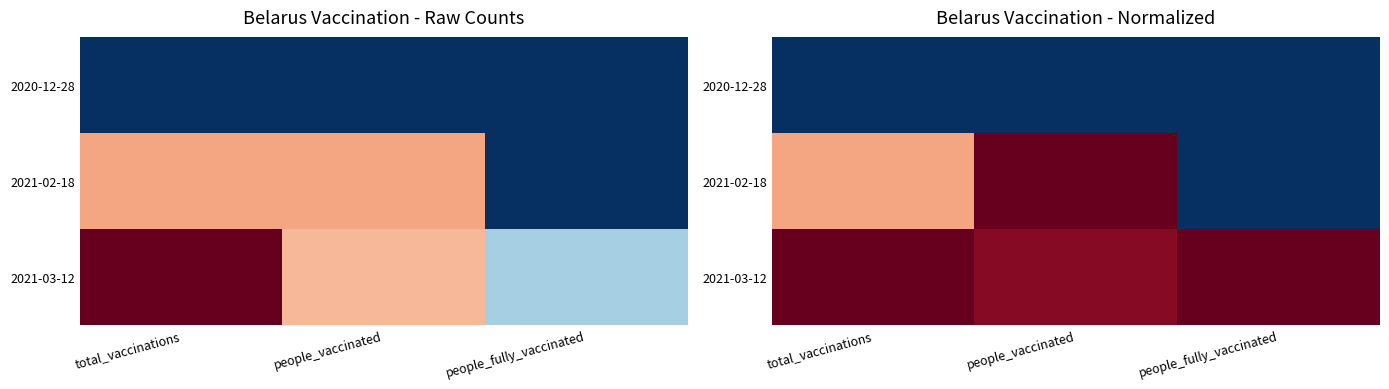

What value does the 2021-03-12 series have at total_vaccinations?

1.0